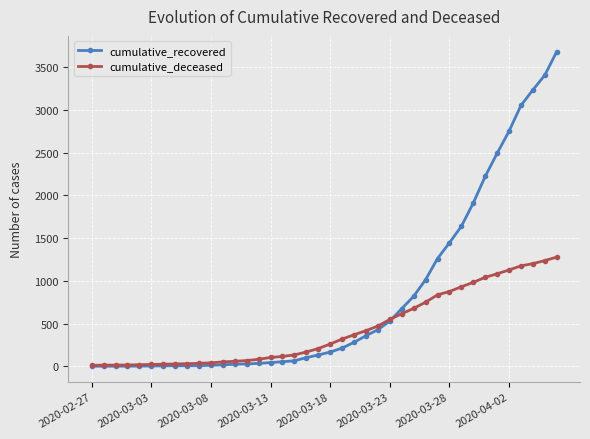

Which series has the widest spread of values?

cumulative_recovered